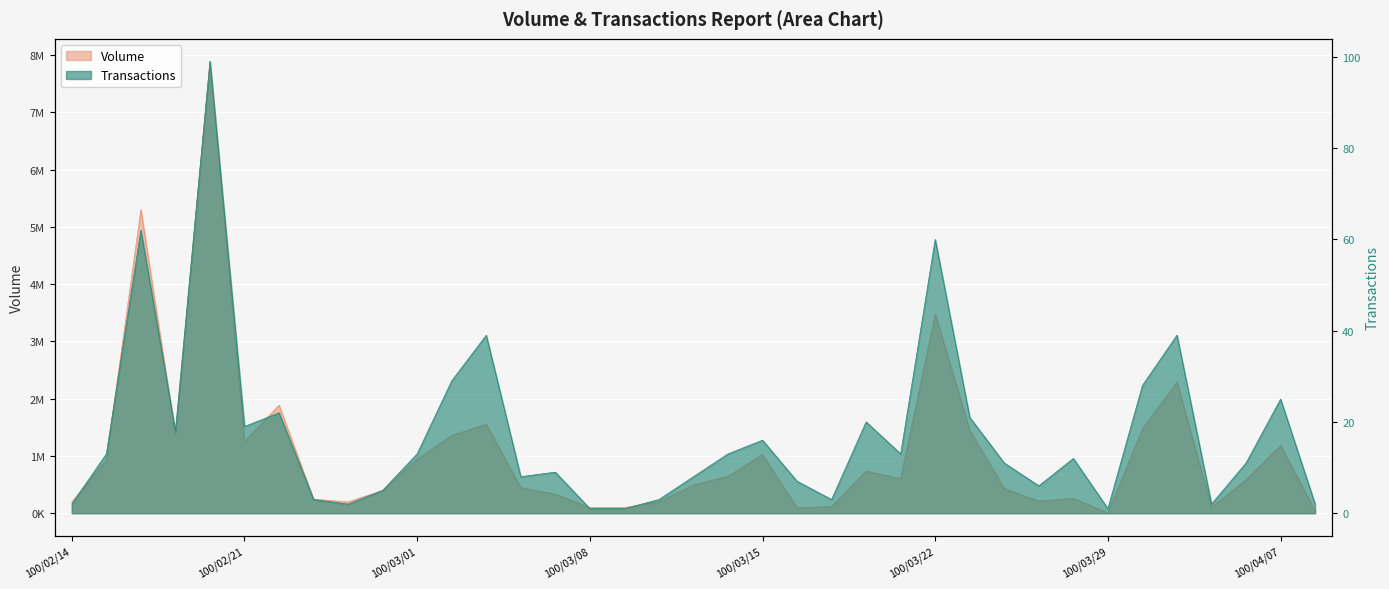

At which category is the sum across all series the highest?

100/02/18